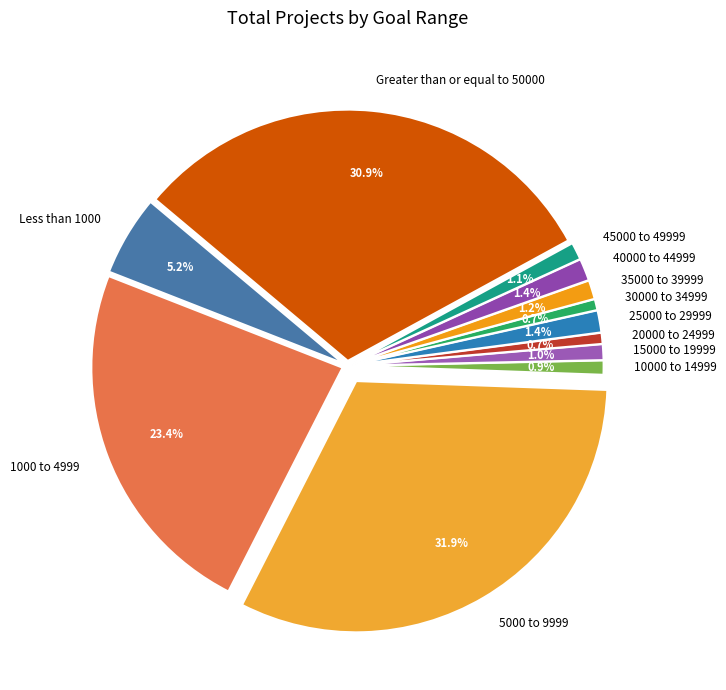

To the nearest percent, what percentage of the pie is 20000 to 24999?

1%